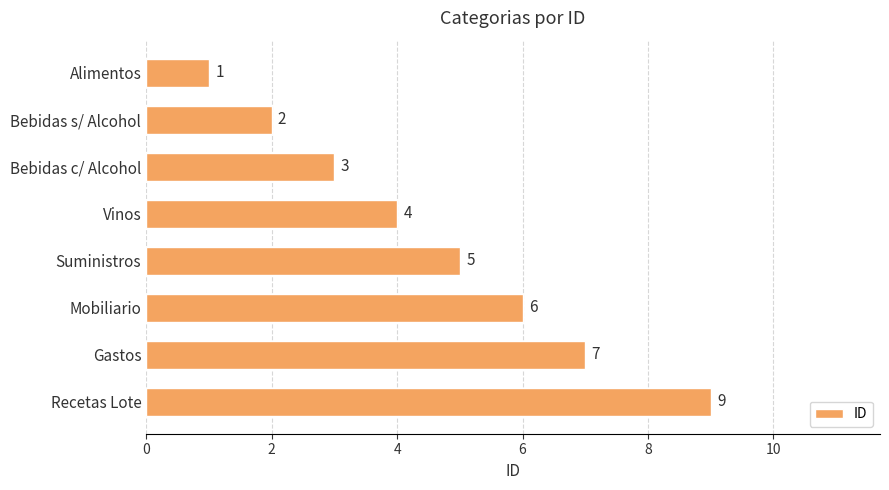

Rank the categories by value from lowest to highest.

Alimentos, Bebidas s/ Alcohol, Bebidas c/ Alcohol, Vinos, Suministros, Mobiliario, Gastos, Recetas Lote